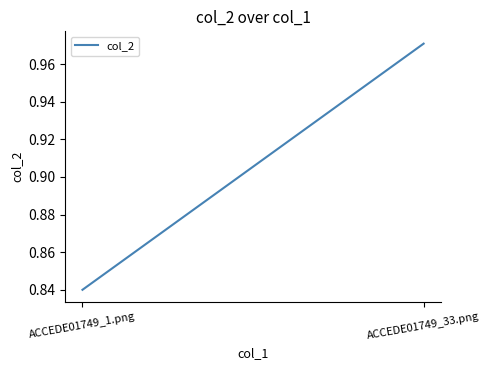

Reading left to right, transcribe all the data shown in this chart.

ACCEDE01749_1.png=0.8	ACCEDE01749_33.png=1.0